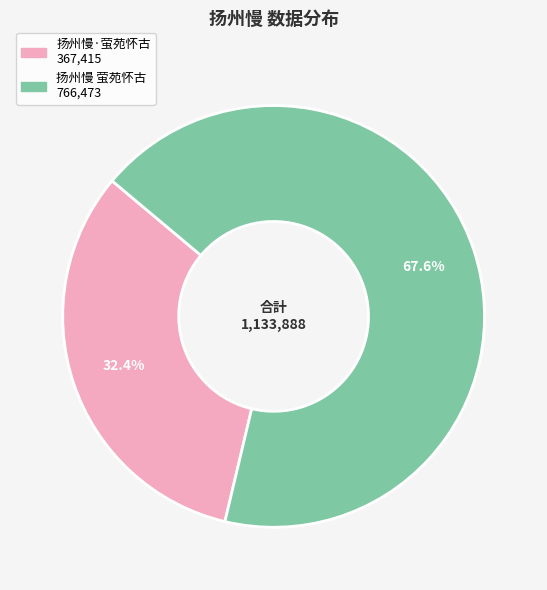

What portion of the pie excludes 扬州慢·萤苑怀古?

67.6%